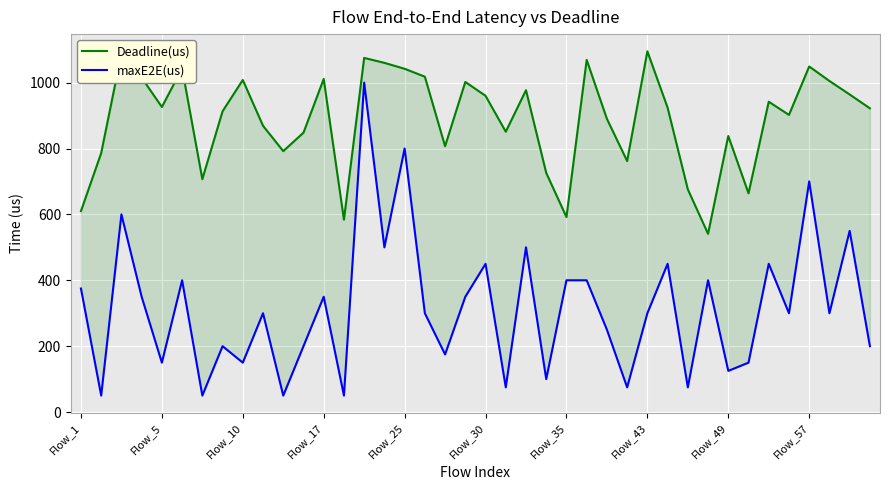

What is the smallest value displayed?

50